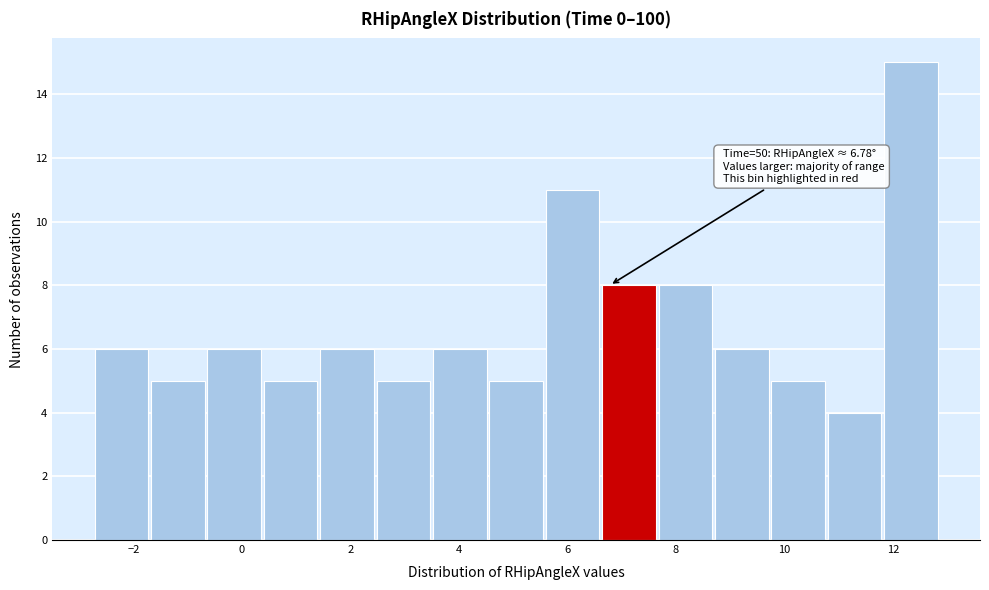

Which range on the x-axis has the tallest bar?

11.8 to 12.8